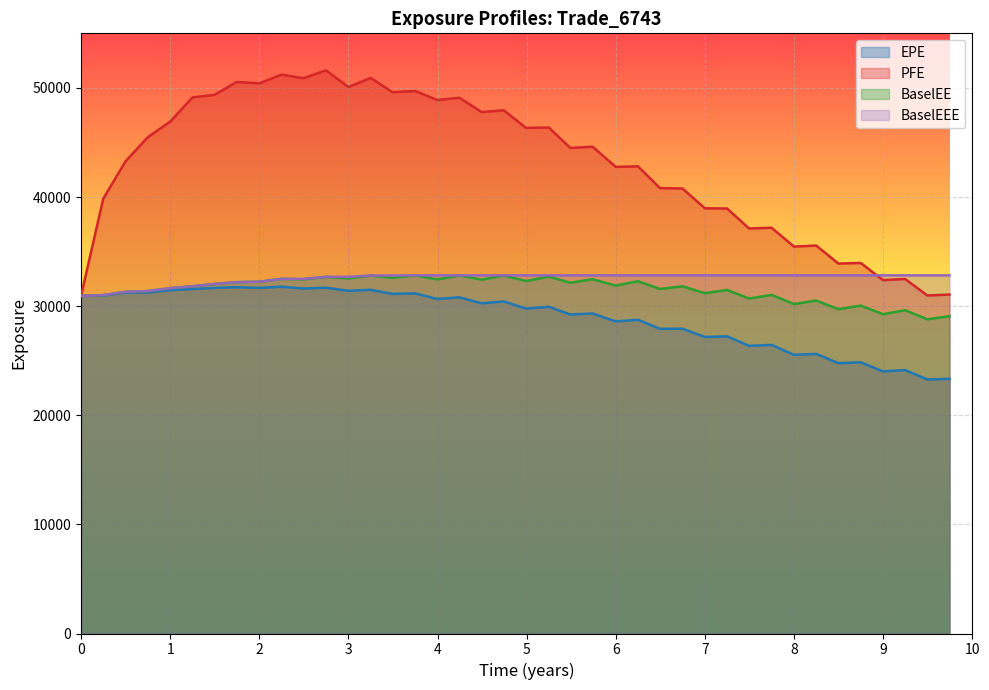

Count the number of categories in the chart.

40